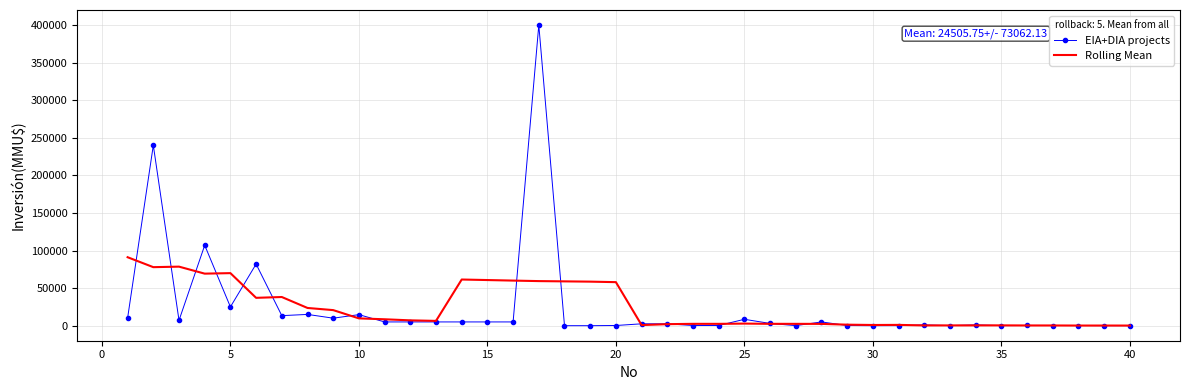

Which series has the largest range (max minus min)?

EIA+DIA projects